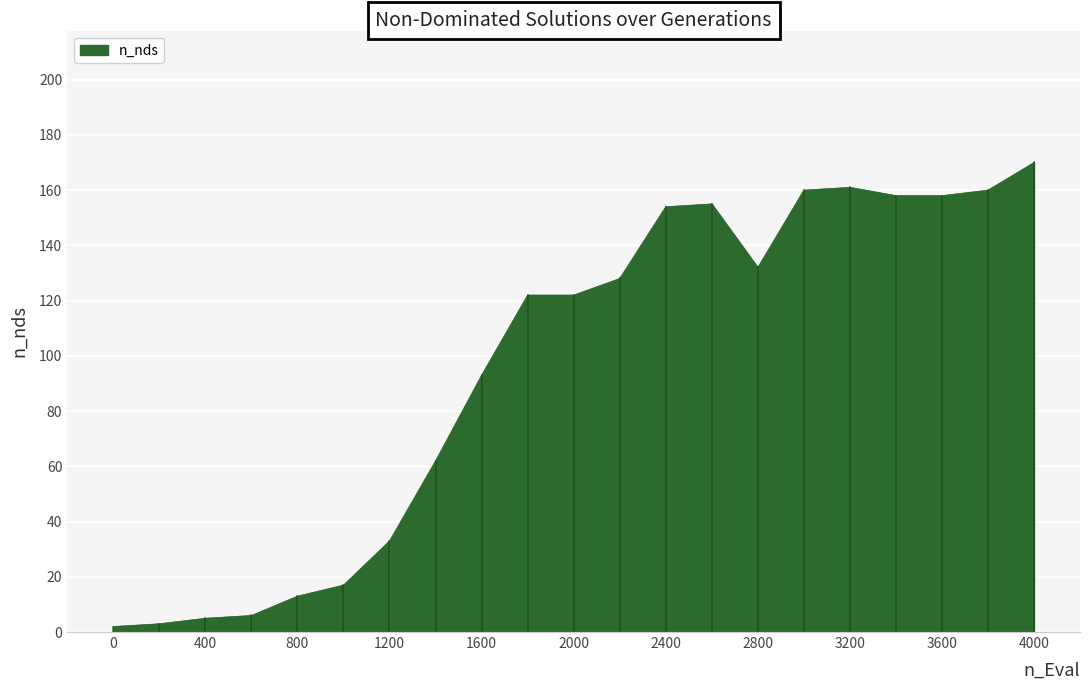

What is the maximum value shown in the chart?

170